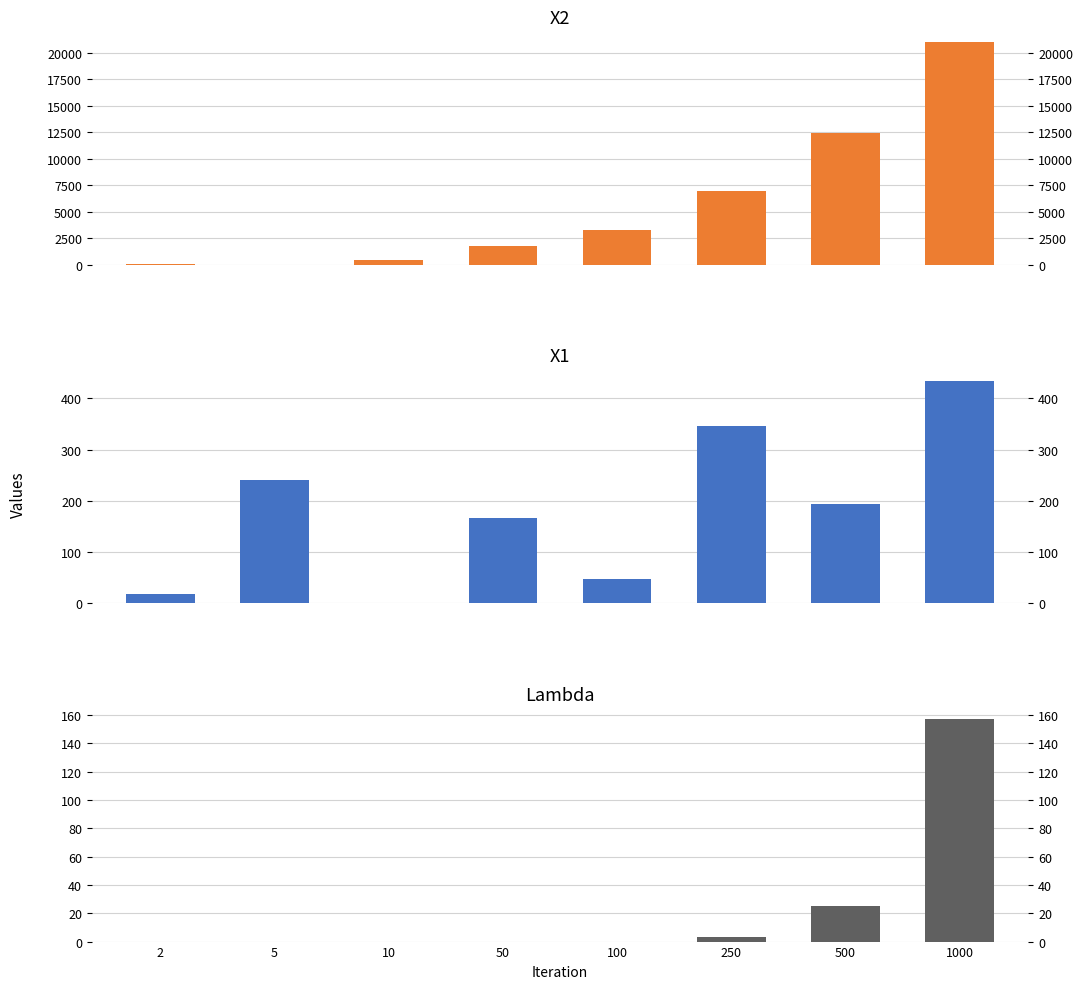

Is the value of X2 at 500 greater than the value of X1 at 500?

Yes